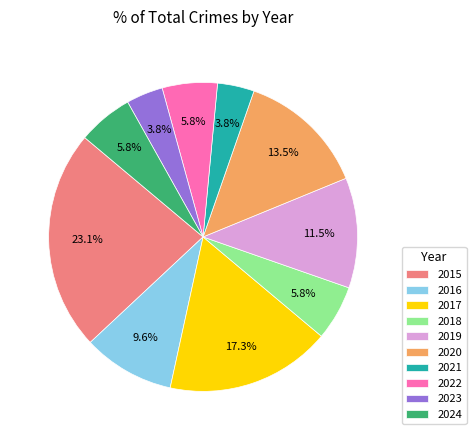

The 2019 slice represents 26% of the pie. True or false?

False